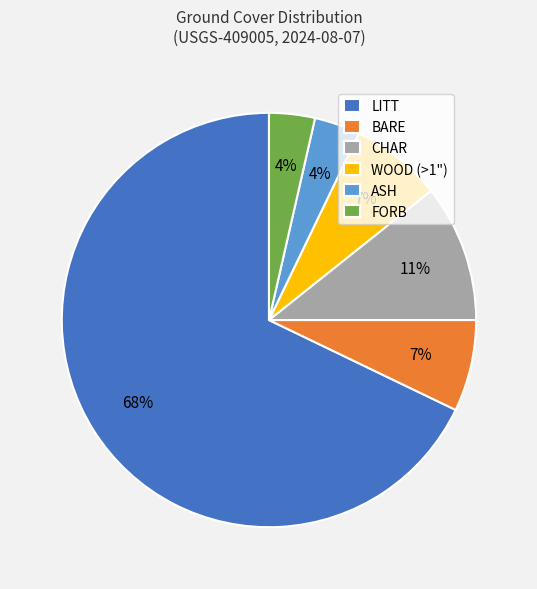

Which slice represents more than half of the pie?

LITT